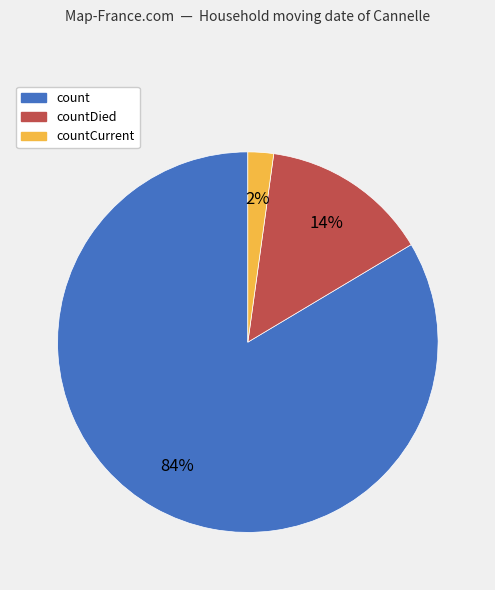

Is there a majority slice in this chart?

Yes